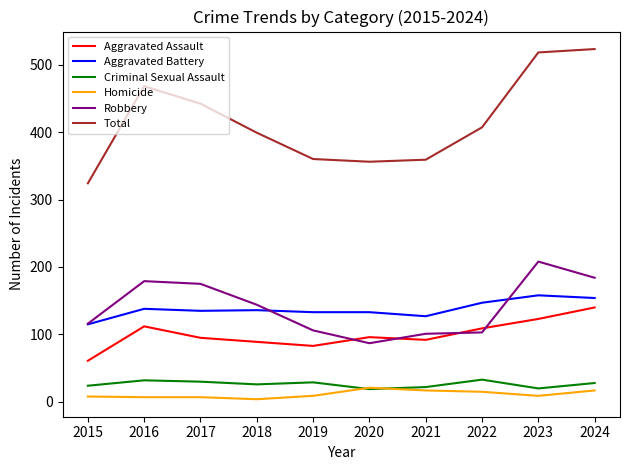

Is the value of Robbery at 2018 greater than the value of Aggravated Assault at 2017?

Yes